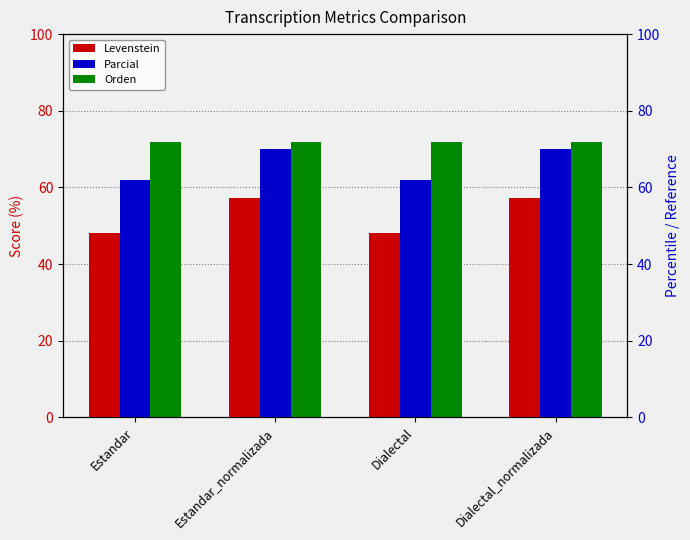

How many data points does each series have?

4